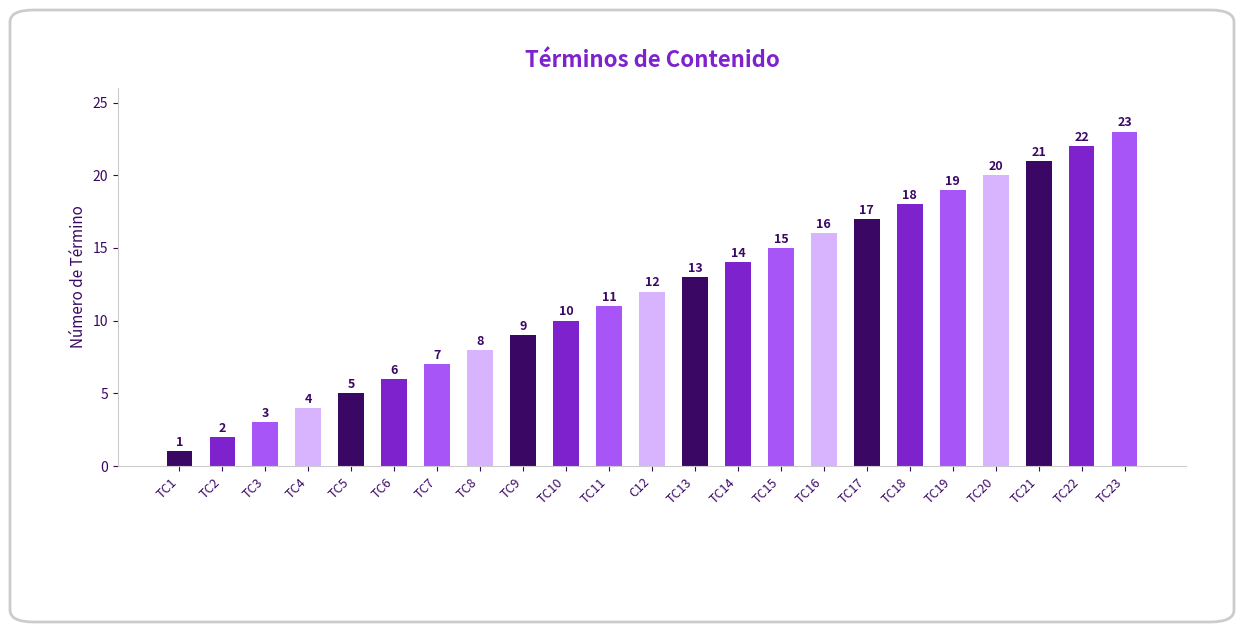

How many values are below 12?

11